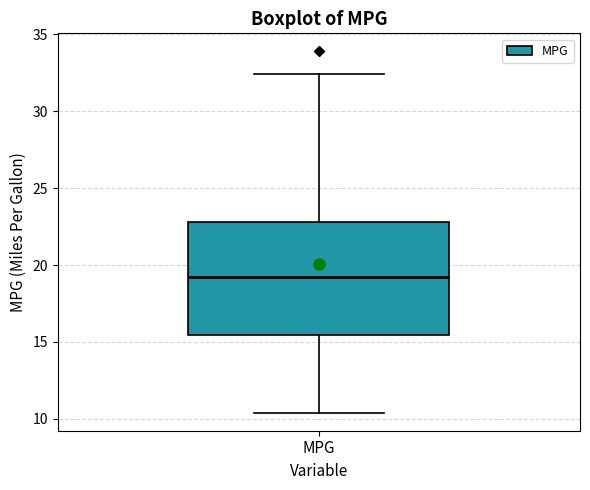

Where is the upper edge of the box for MPG on the y-axis? The values are not printed on the chart, so give them approximately, as read against the axis.

23.0